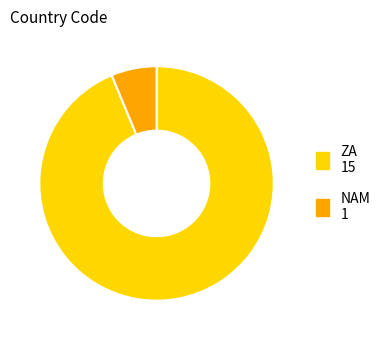

Is it true that ZA is 94% of the pie?

True